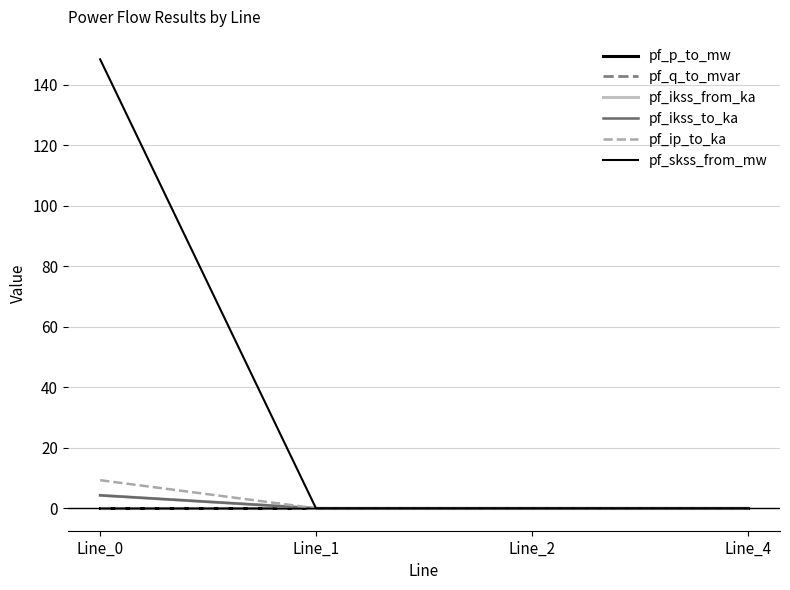

True or false: pf_ikss_to_ka and pf_ikss_from_ka cross at least once.

False